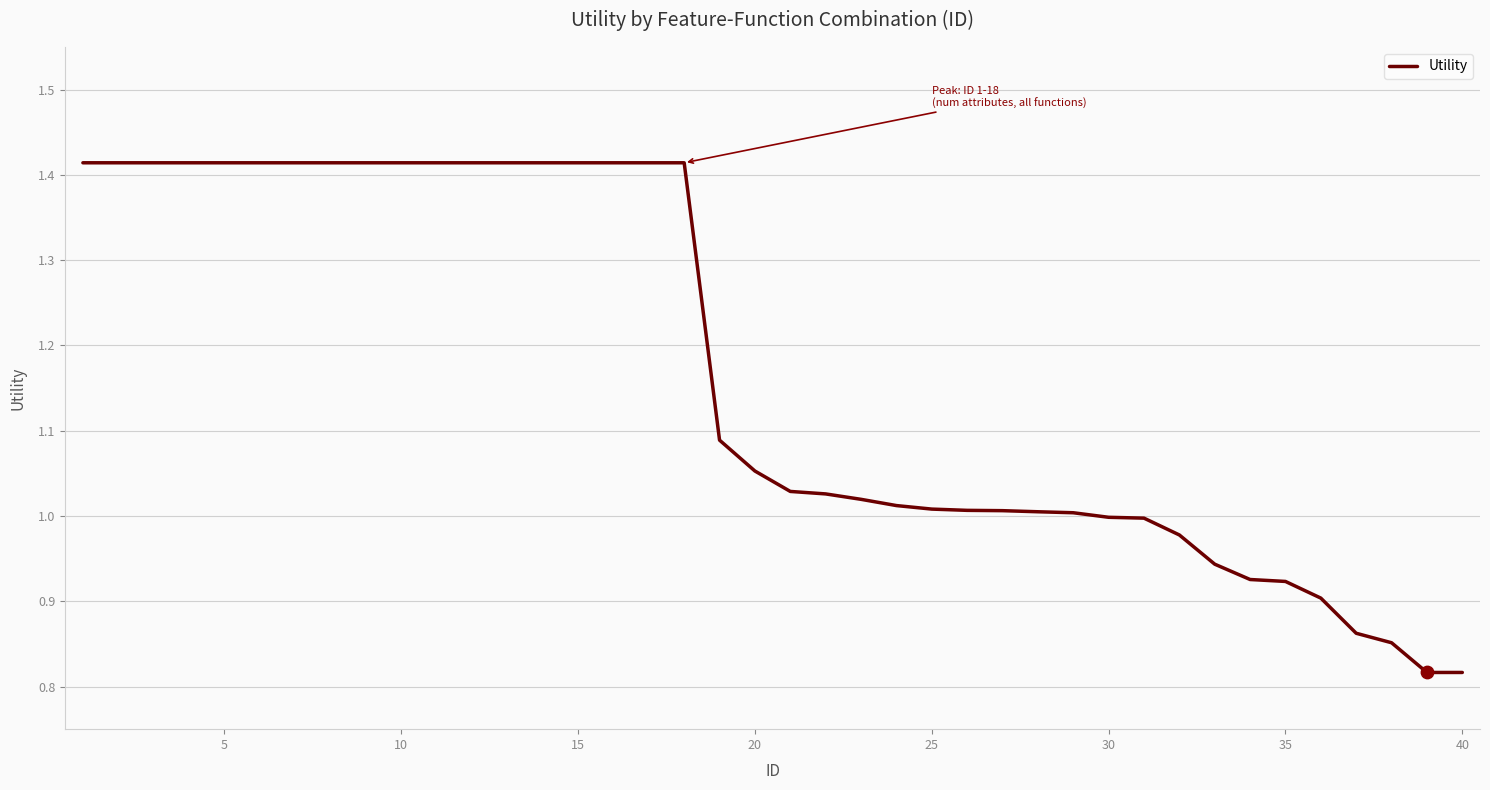

What is the difference between the maximum and minimum values?

0.6